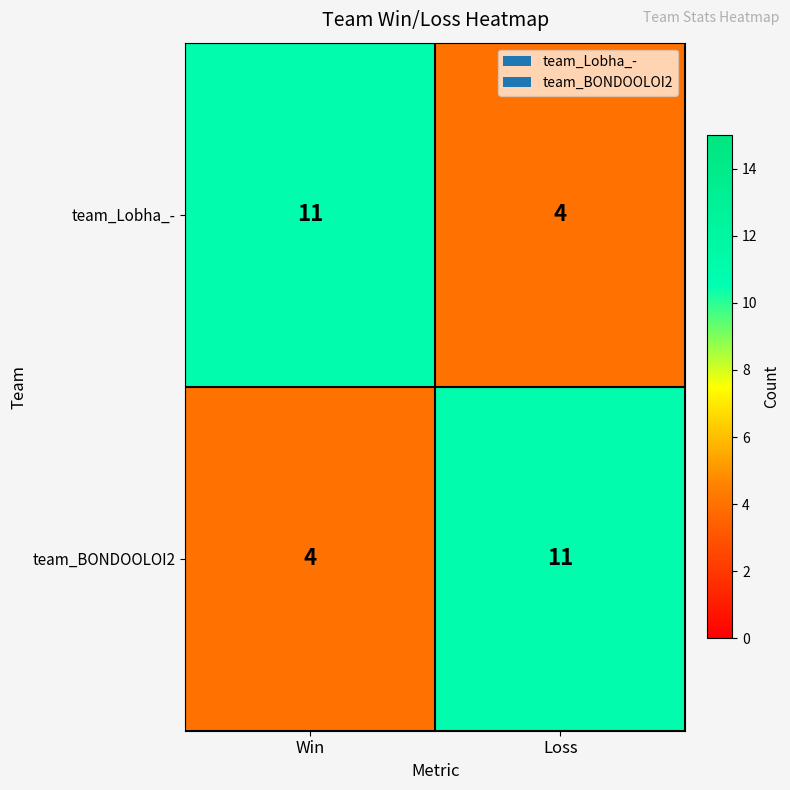

What is the total value across all series at Win?

15